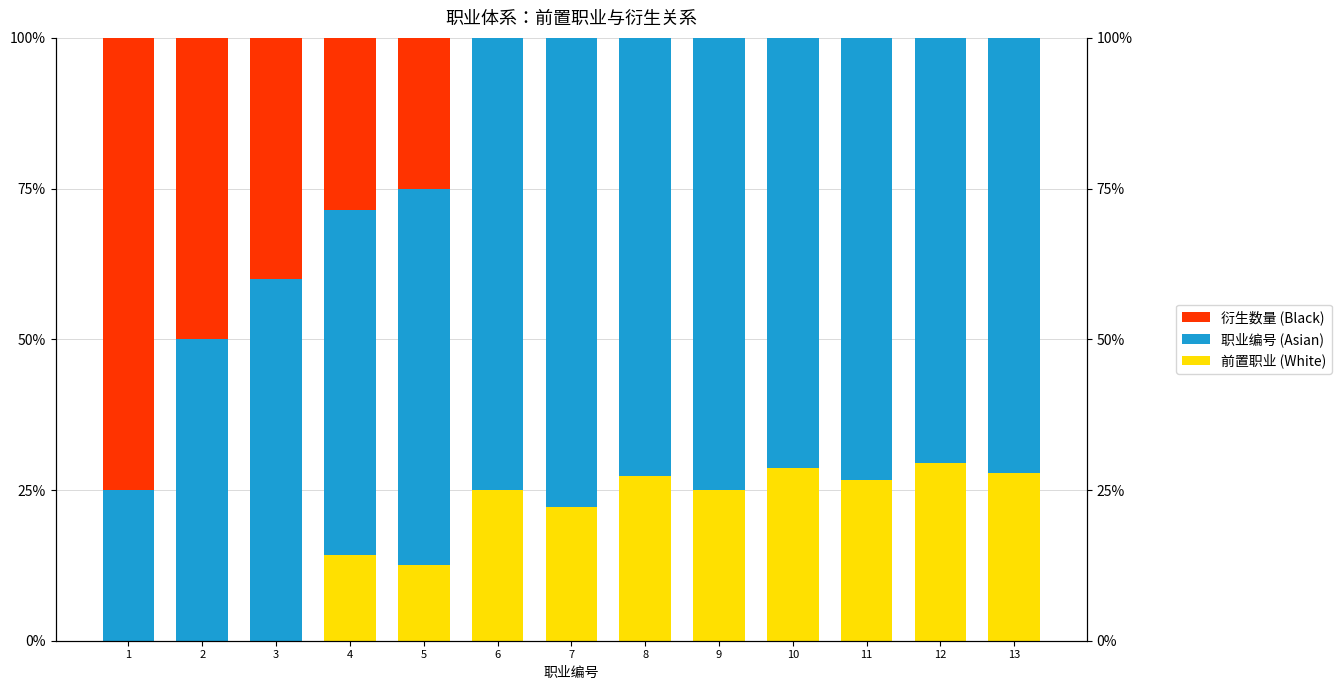

Which series has the largest total across all categories?

职业编号 (Asian)